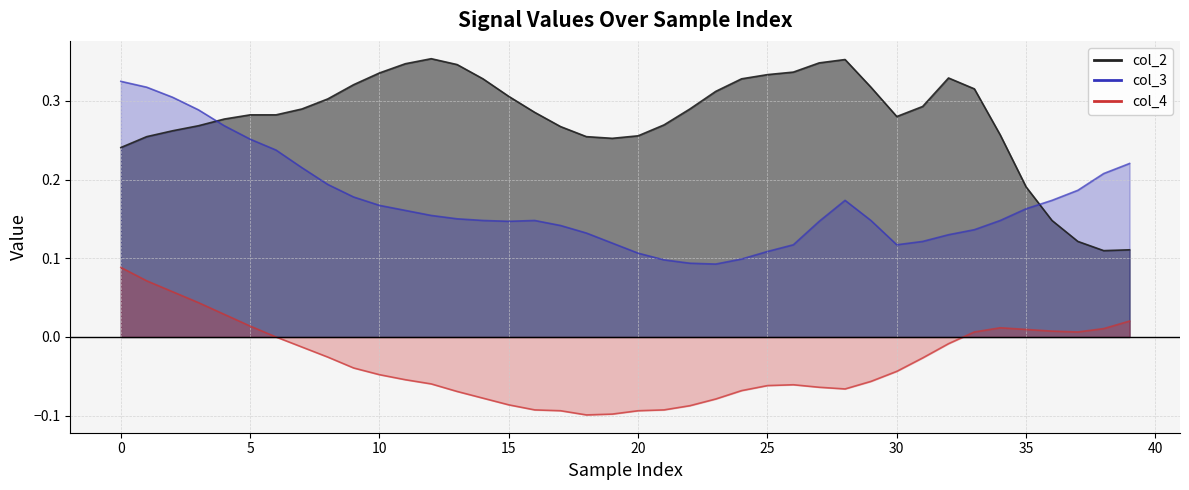

What is the value of the col_2 point at the 18th from the left?

0.3